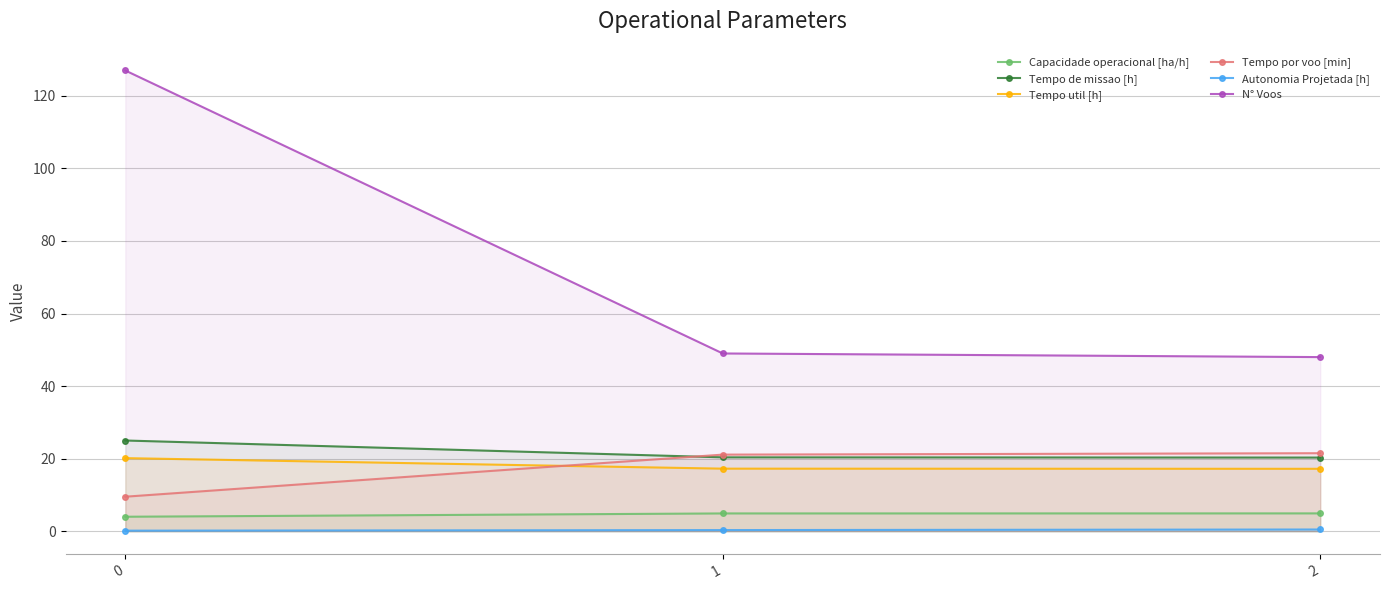

How many values in the N° Voos series exceed 49?

1